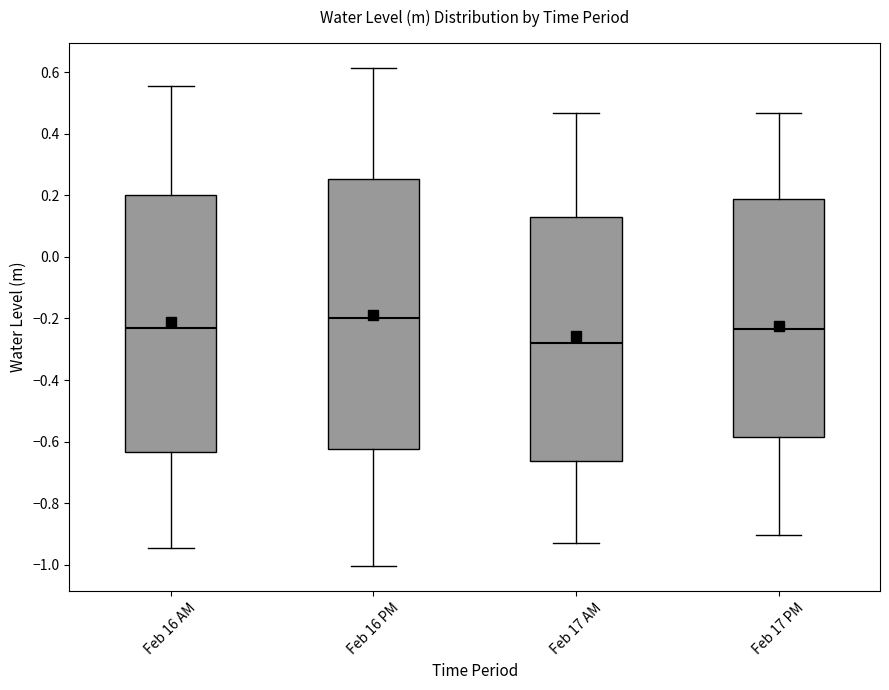

Where is the lower edge of the box for Feb 17 PM on the y-axis? The values are not printed on the chart, so give them approximately, as read against the axis.

-0.58